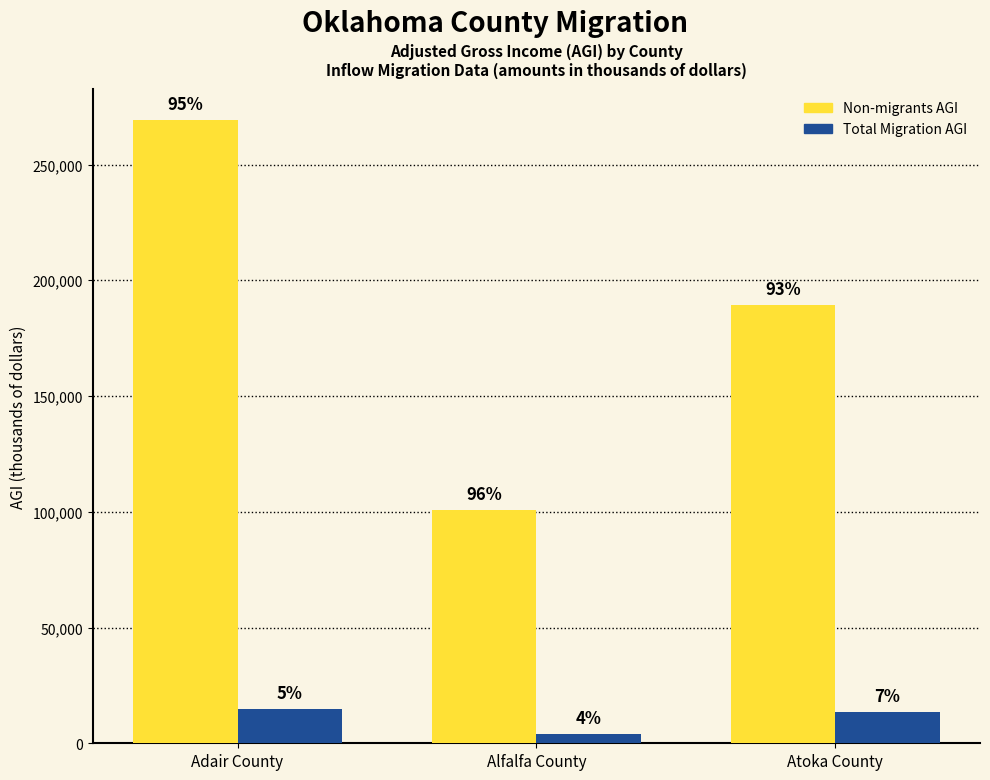

What are all the series names shown in the legend?

Non-migrants AGI, Total Migration AGI